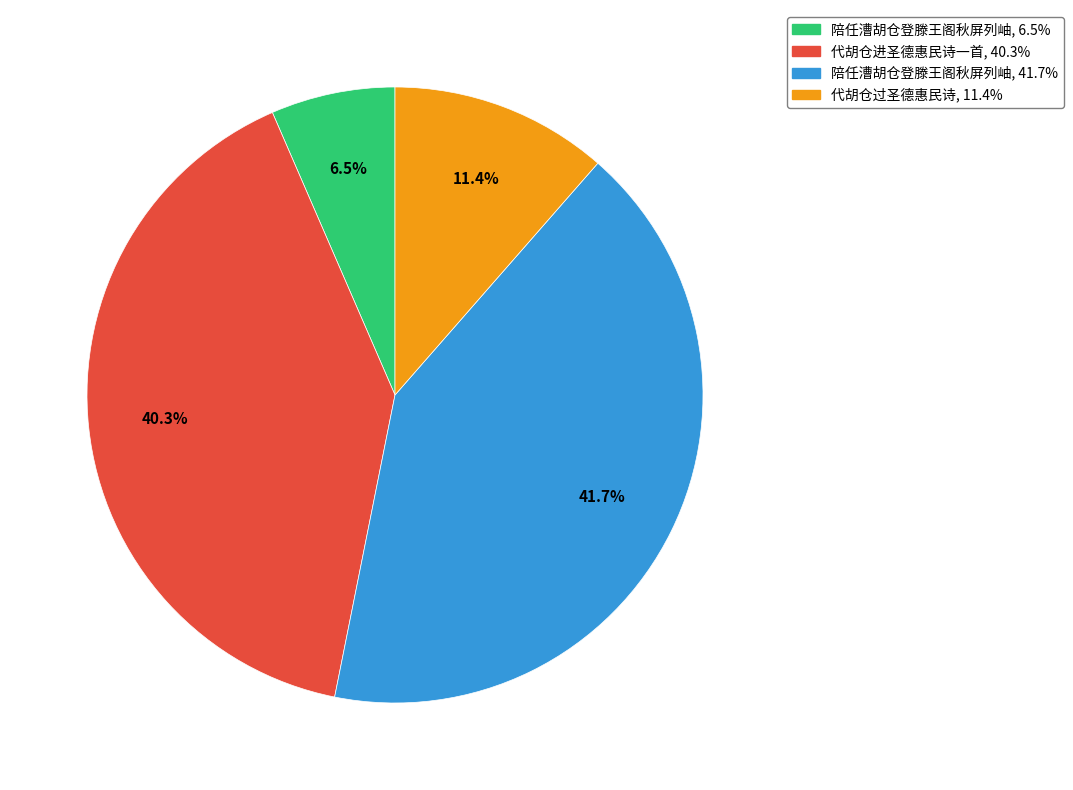

How many segments does this pie chart have?

4